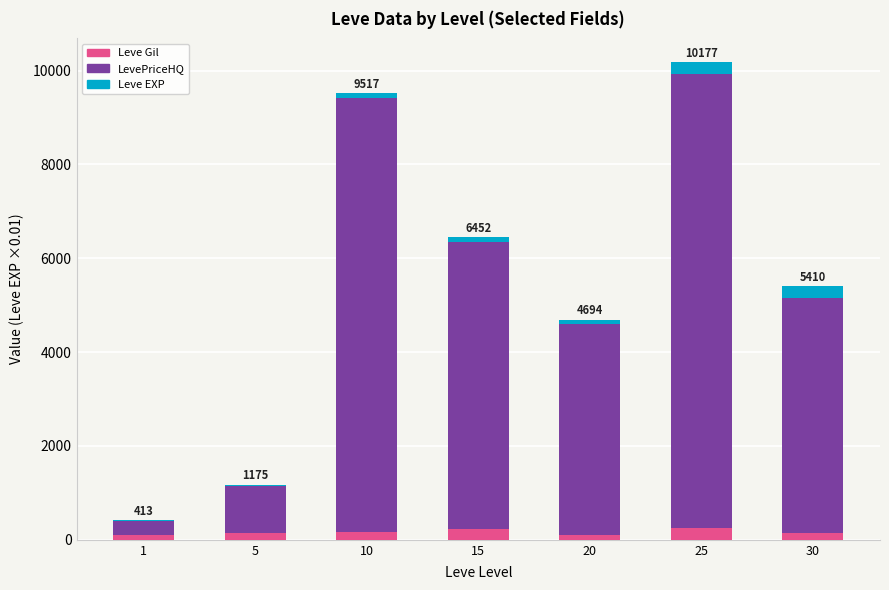

At which category is the sum across all series the highest?

25